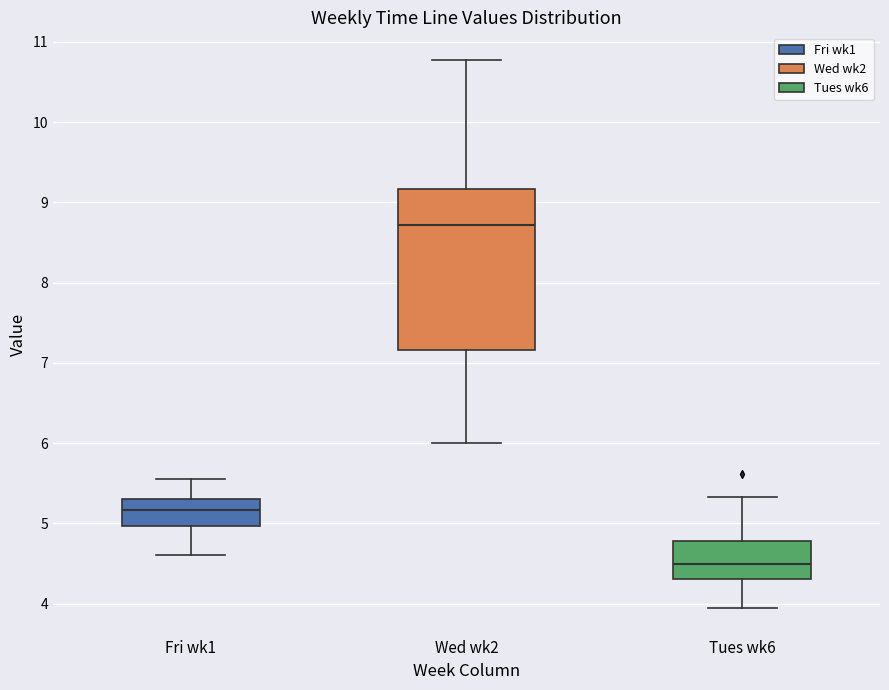

Reading left to right, transcribe this box plot: for each box, give where its median line is, the range the box spans, and where its two whiskers end, as read against the y-axis. The values are not printed on the chart, so give them approximately, as read against the axis.

Fri wk1: median 5.2, box 5.0 to 5.3, whiskers 4.6 to 5.6
Wed wk2: median 8.7, box 7.2 to 9.2, whiskers 6.0 to 10.8
Tues wk6: median 4.5, box 4.3 to 4.8, whiskers 3.9 to 5.3